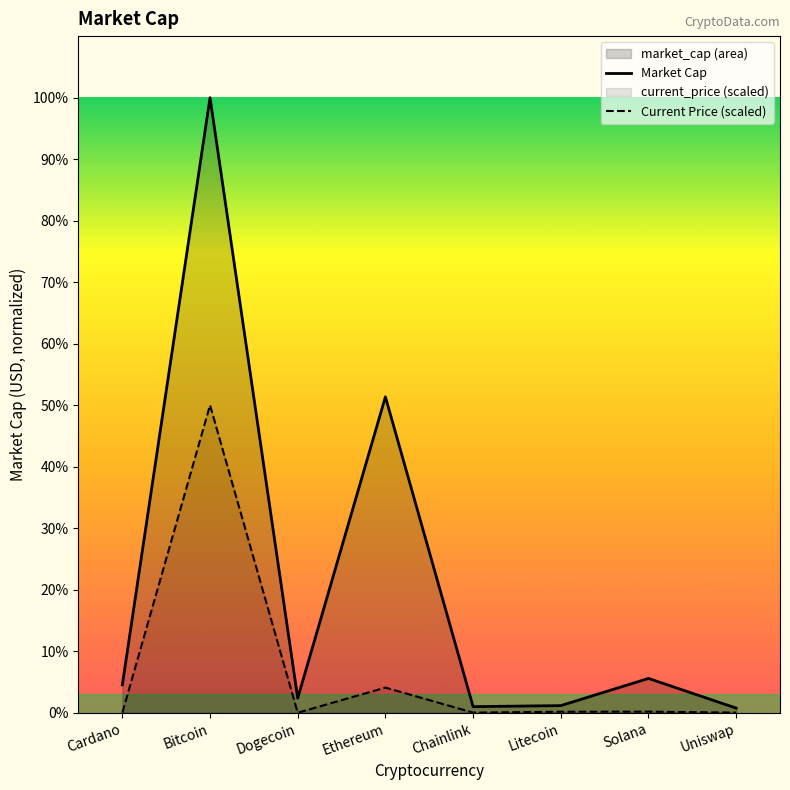

Is it true that Market Cap equals 21988201033.0 at Dogecoin?

True